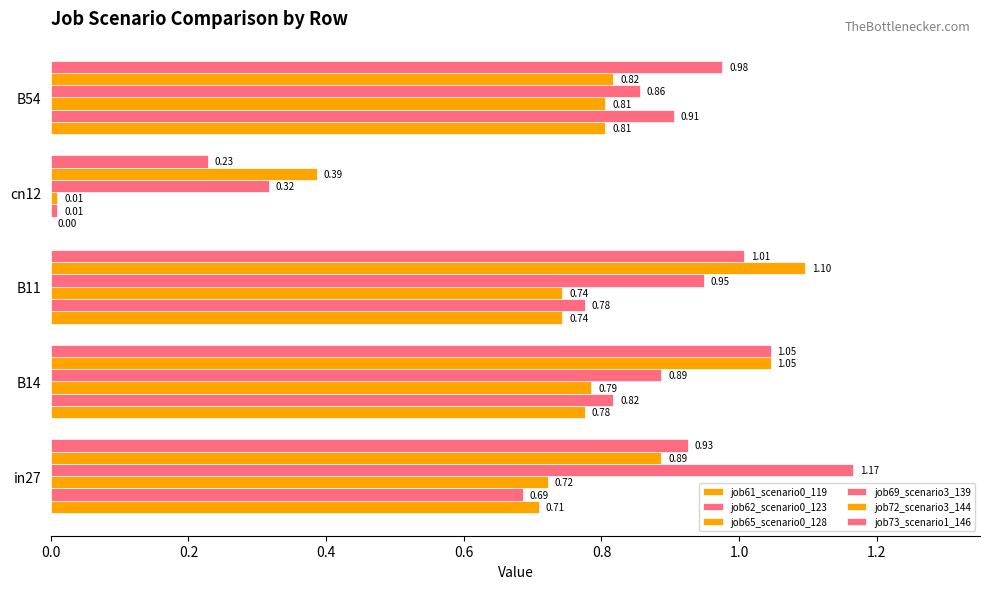

How many categories are shown in the chart?

5